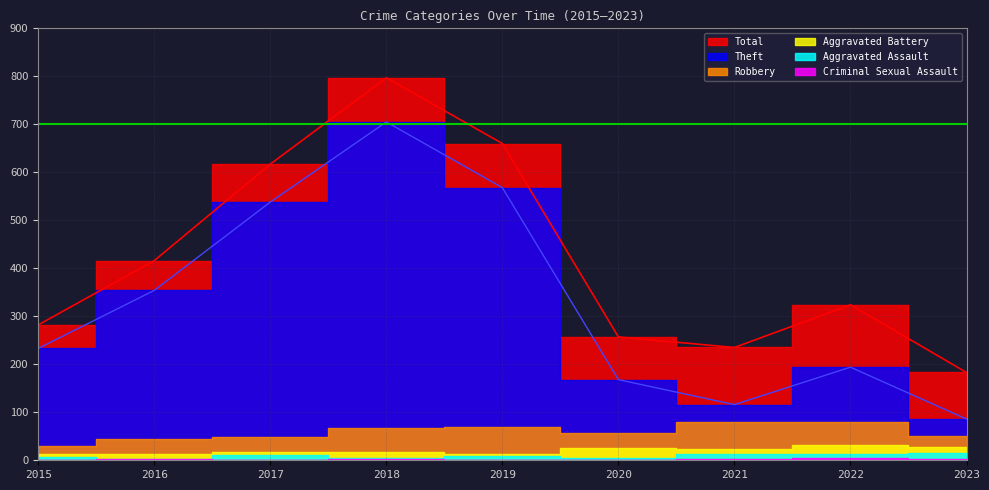

How many lines are shown in the chart?

6